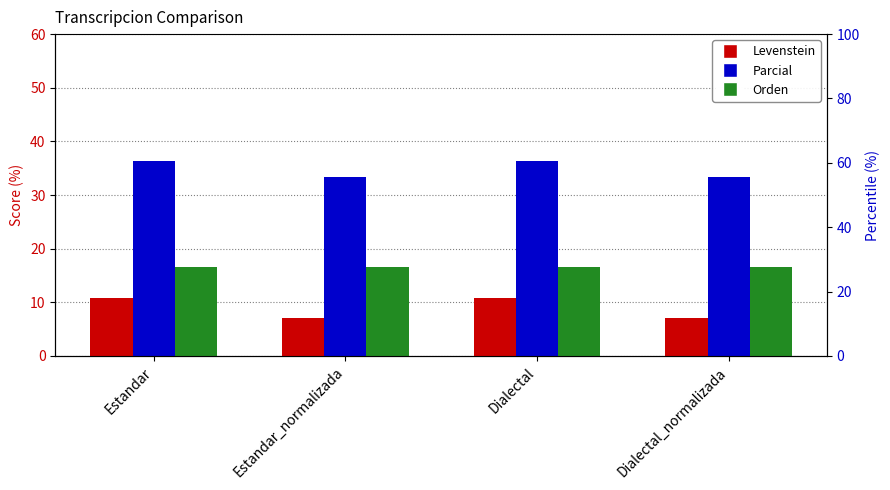

Rank the categories by Orden value from highest to lowest.

Estandar, Estandar_normalizada, Dialectal, Dialectal_normalizada